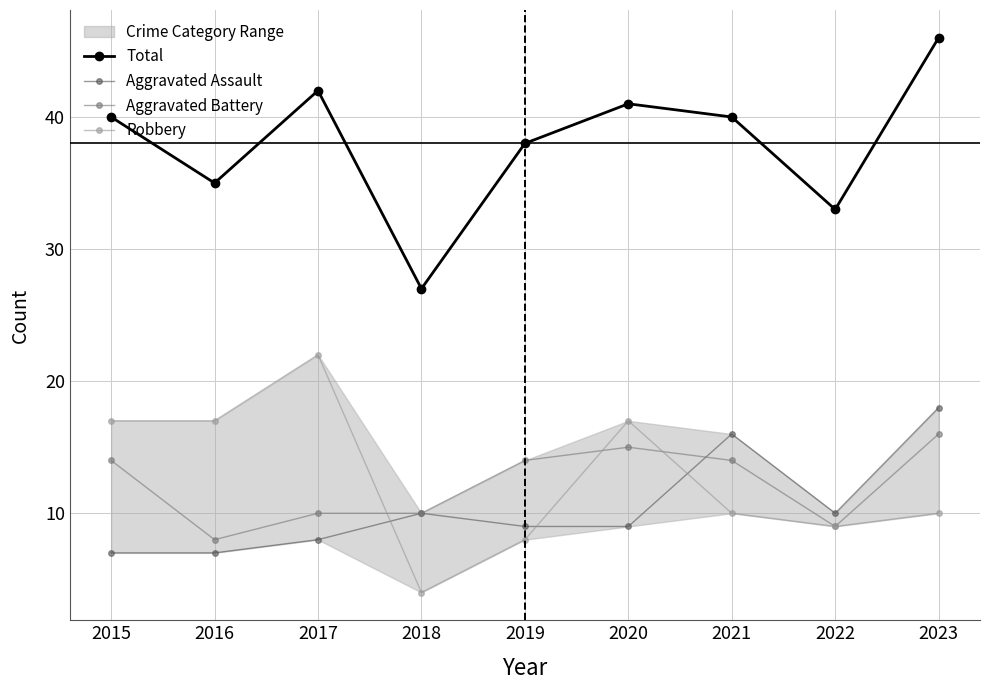

What is the difference between the second highest and second lowest values in the Aggravated Assault series?

9